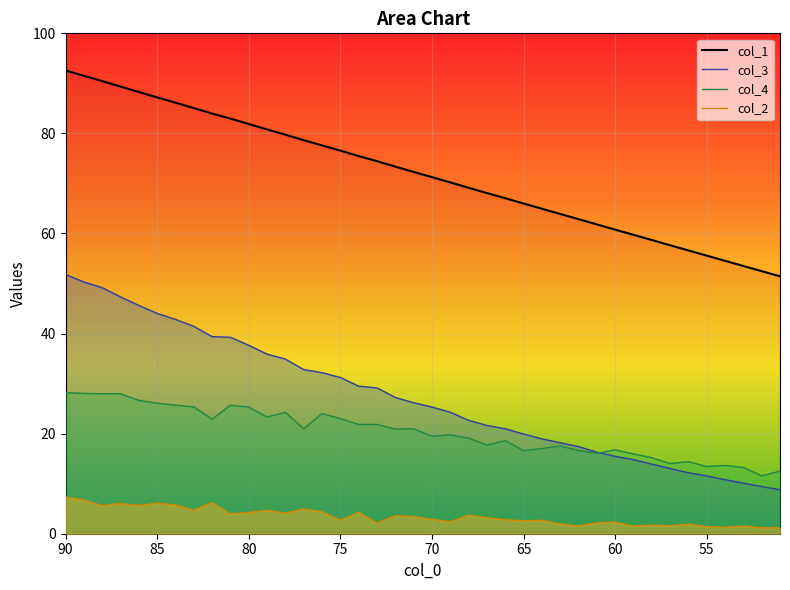

At which category is the sum across all series the highest?

90